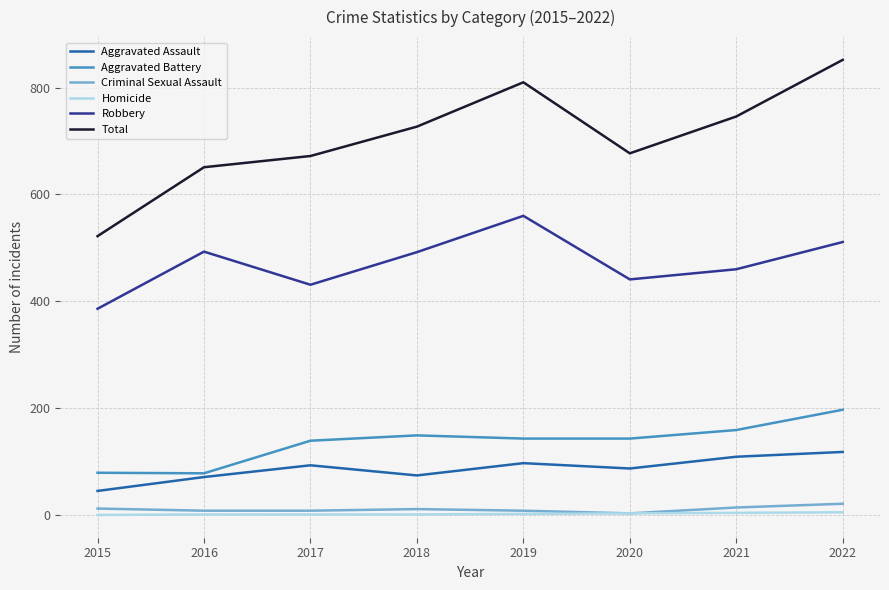

What are all the series names shown in the legend?

Aggravated Assault, Aggravated Battery, Criminal Sexual Assault, Homicide, Robbery, Total